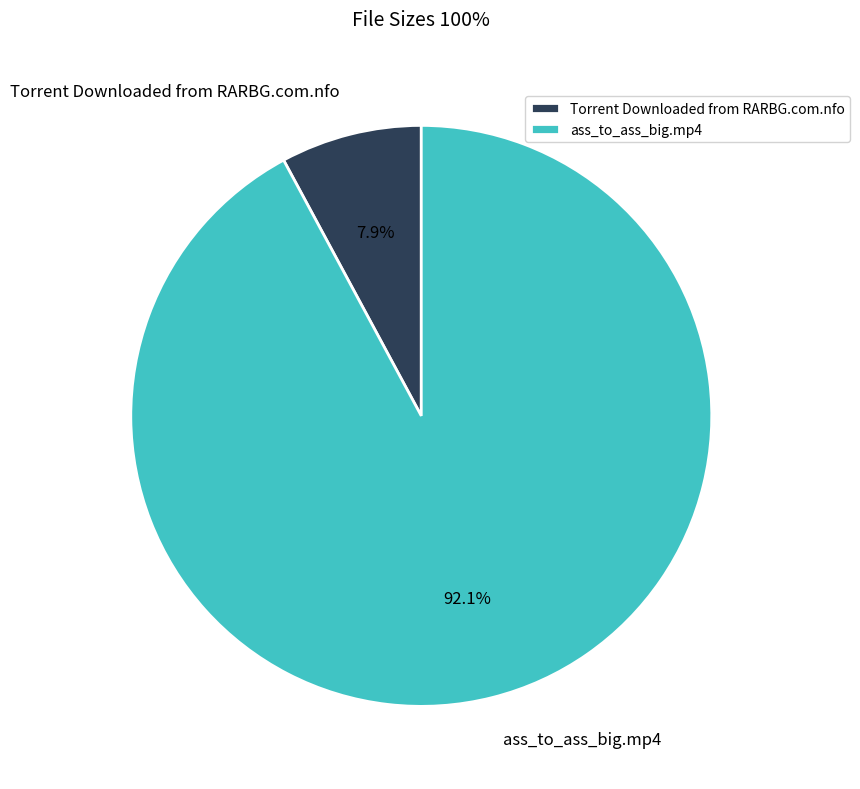

The Torrent Downloaded from RARBG.com.nfo slice represents 8% of the pie. True or false?

True